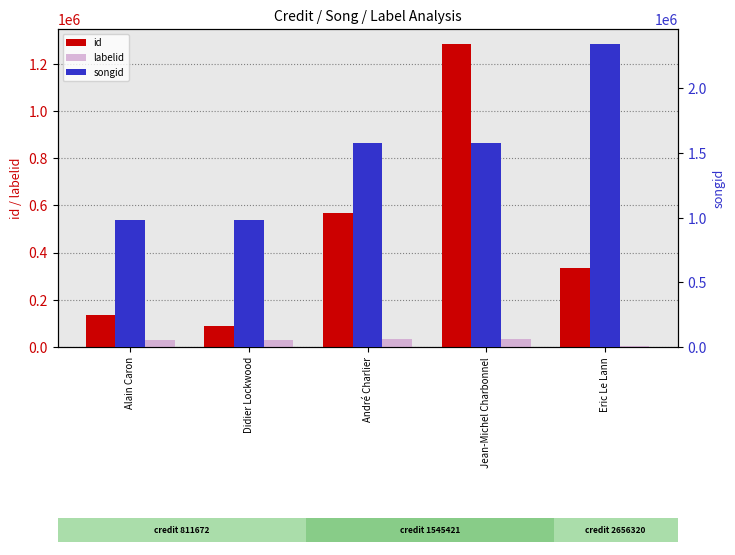

What value does the id series have at Eric Le Lann?

333717